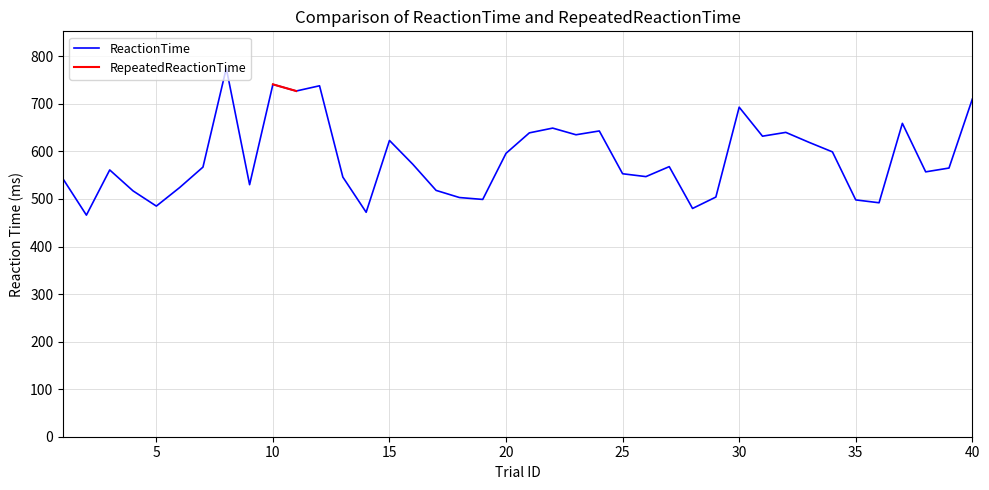

How many lines are shown in the chart?

2